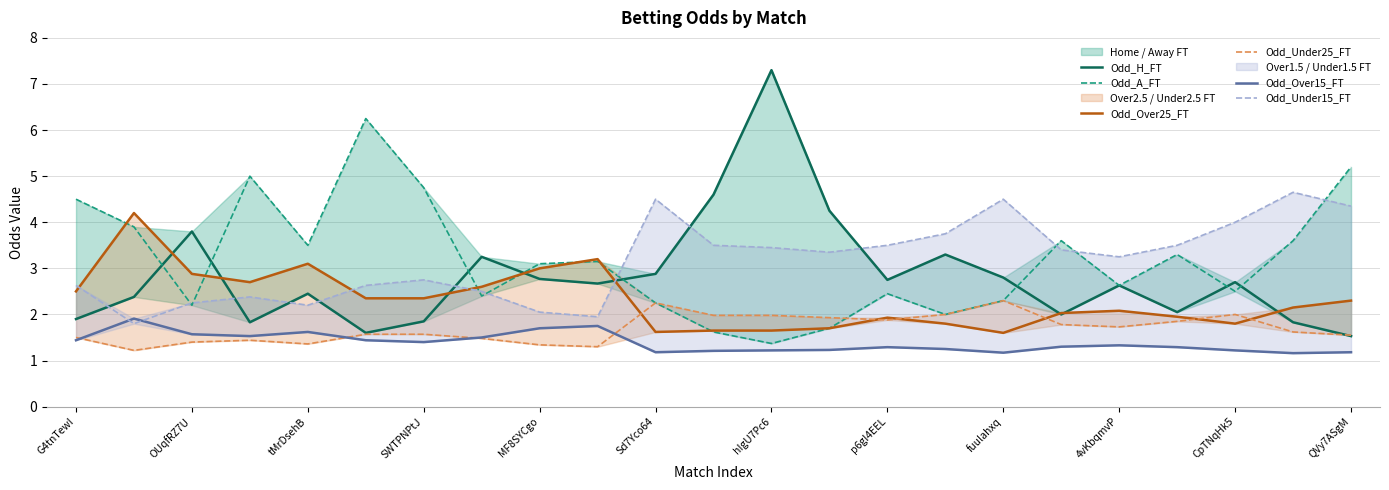

What is the difference between the maximum and second lowest values in the Odd_H_FT series?

5.7